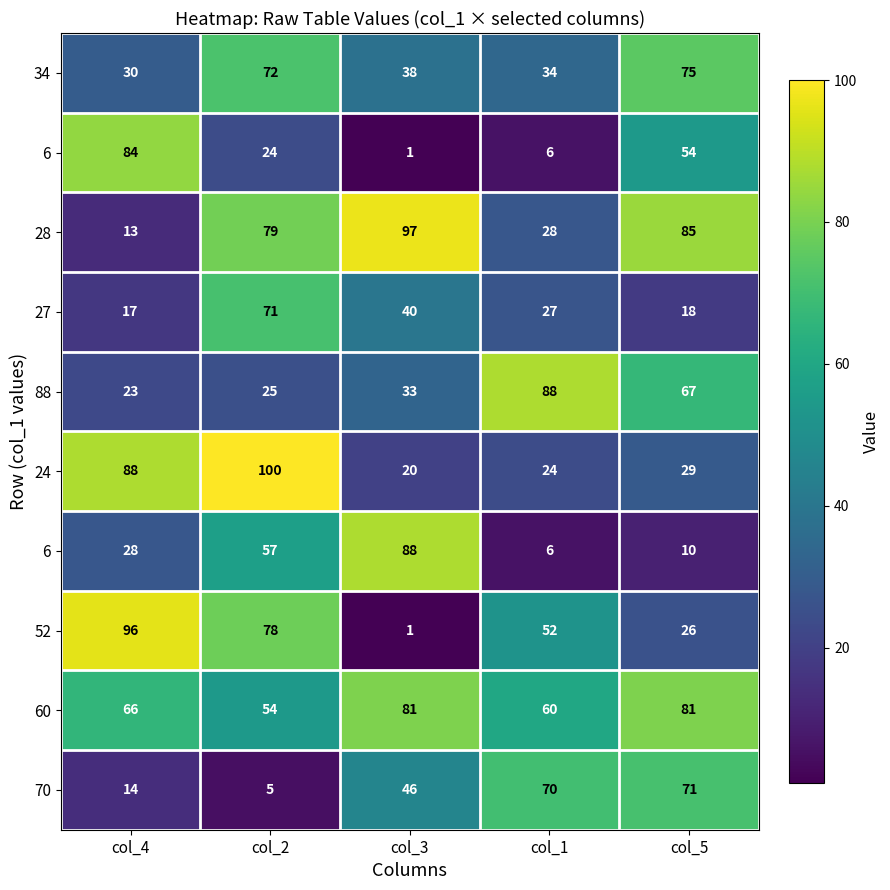

What is the difference between the highest and lowest values at col_1?

82